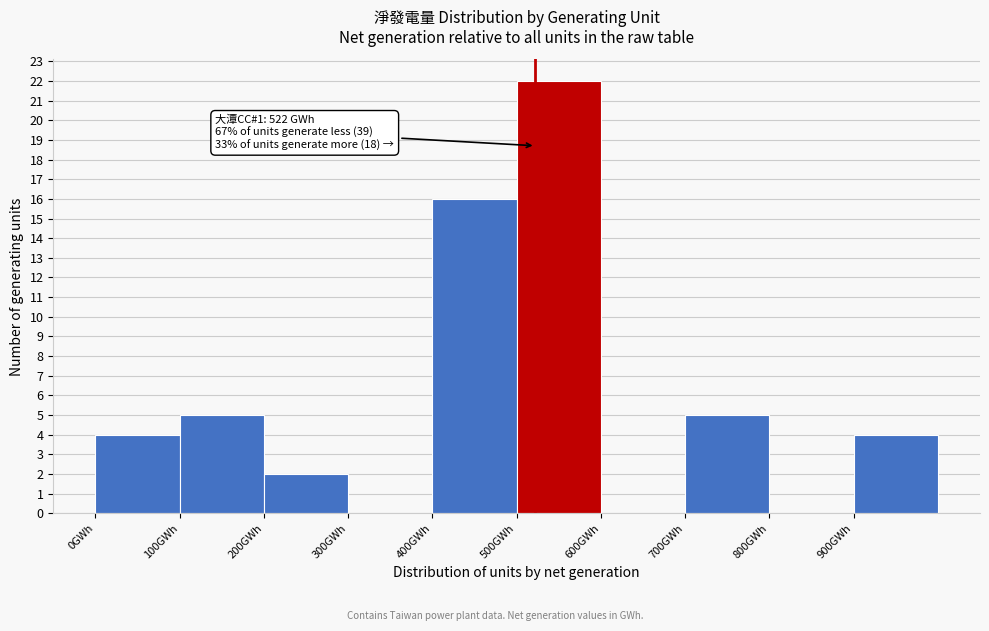

Which range on the x-axis has the tallest bar?

500 to 600